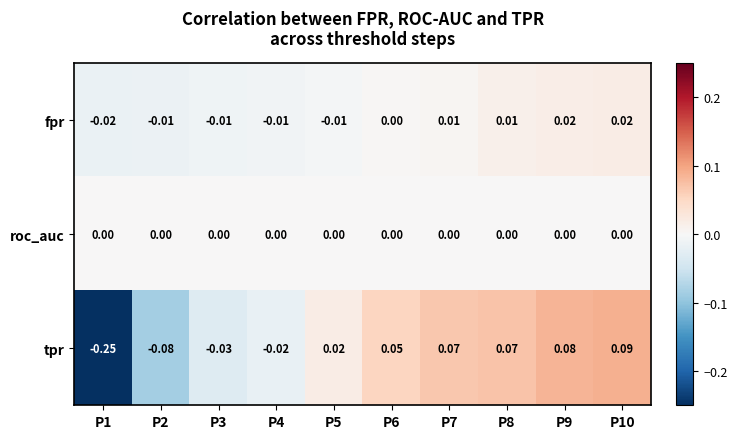

Which series changed the most between P3 and P10?

tpr